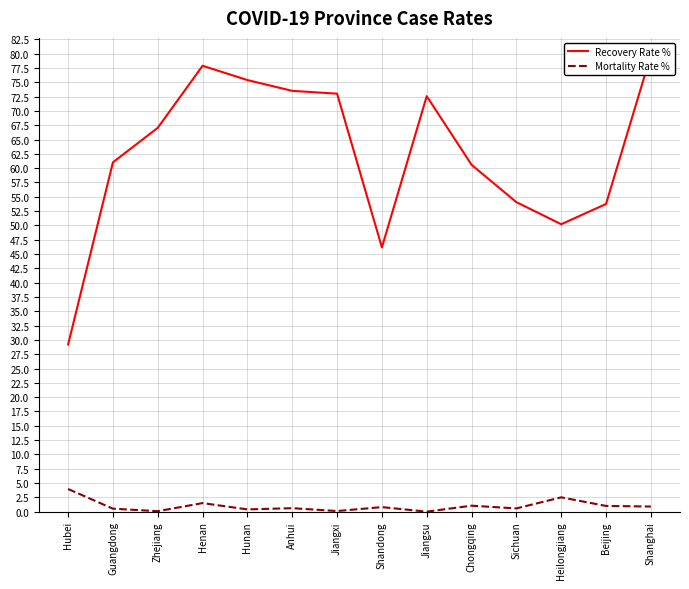

Does the chart have visible grid lines?

Yes